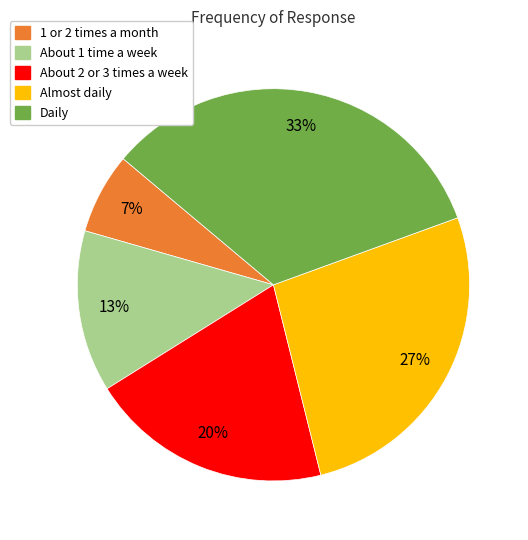

To the nearest percent, what is the combined percentage of About 2 or 3 times a week and Daily?

53%